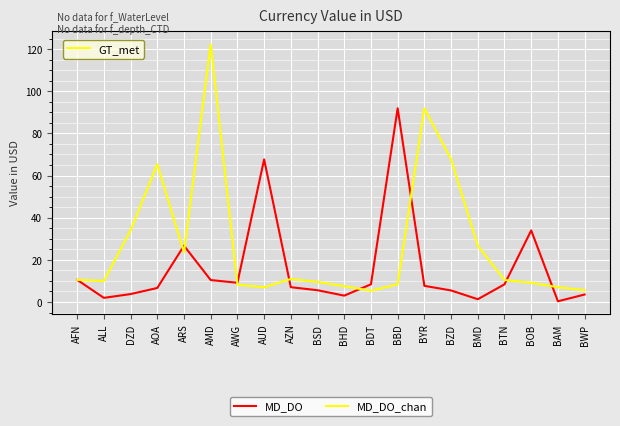

How many interior local peaks does the MD_DO_chan series have?

4